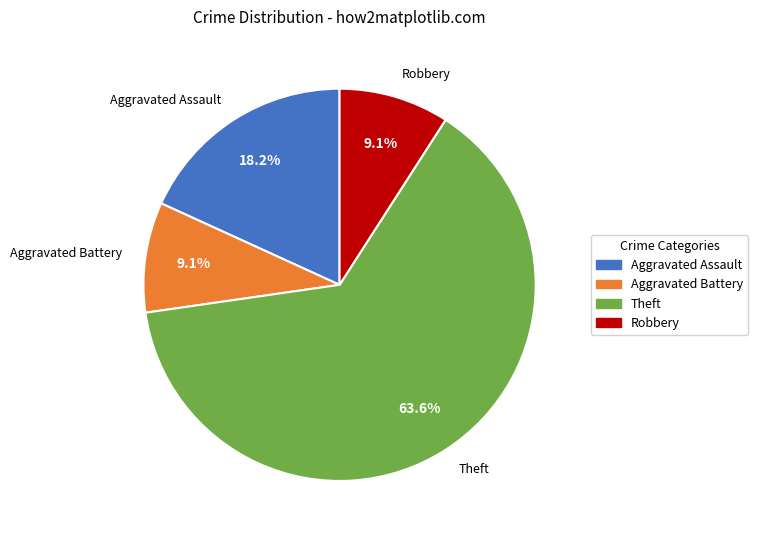

Which category accounts for the majority?

Theft